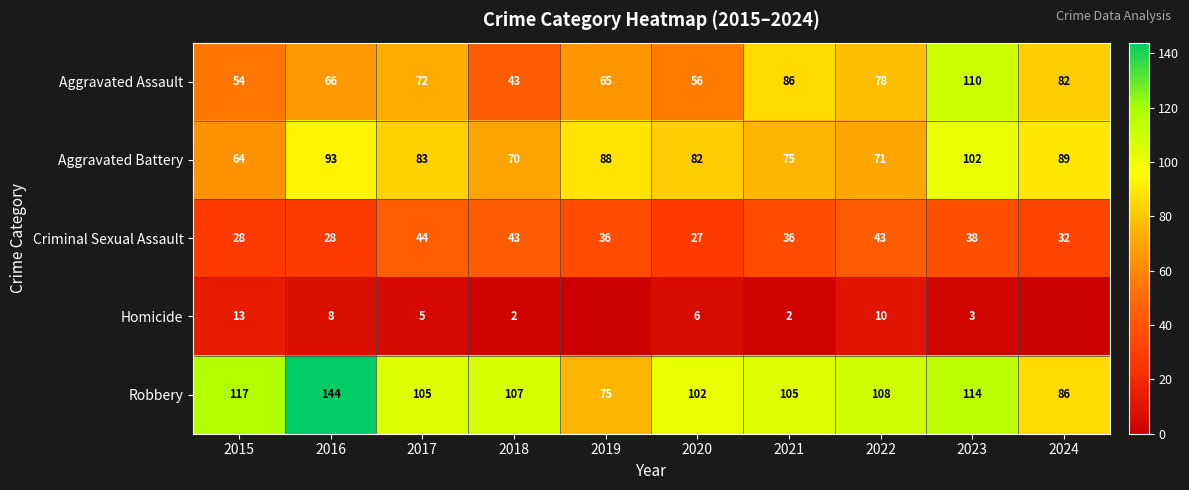

Between 2018 and 2021, which is larger?

2021